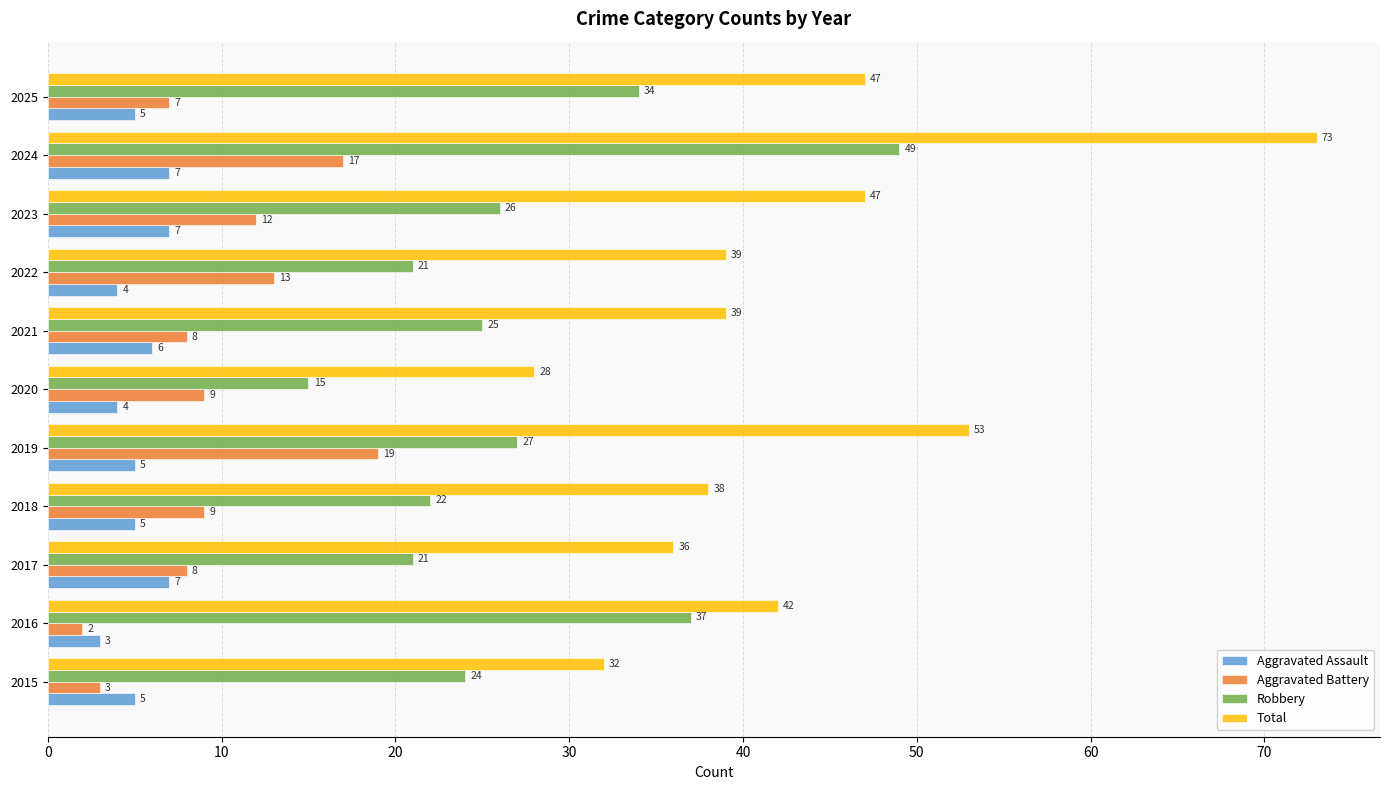

What is the difference between the maximum and second lowest values in the Total series?

41